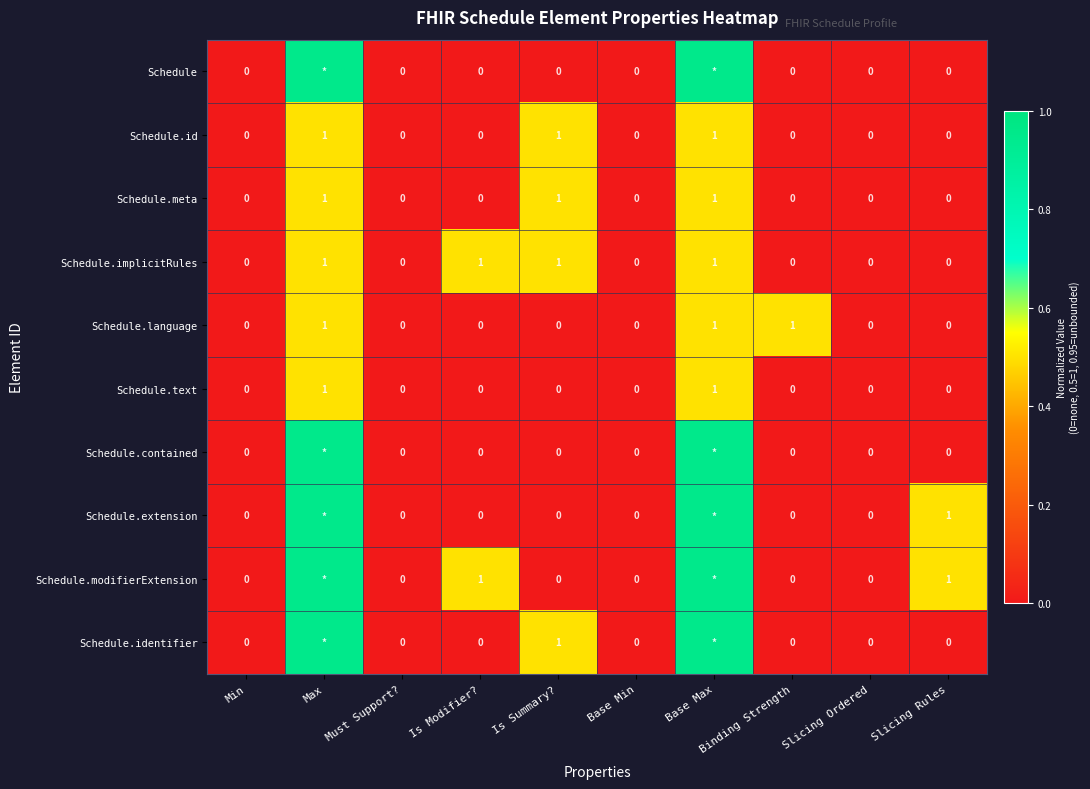

Is the value of Schedule.id at Slicing Rules greater than the value of Schedule.meta at Is Summary??

No